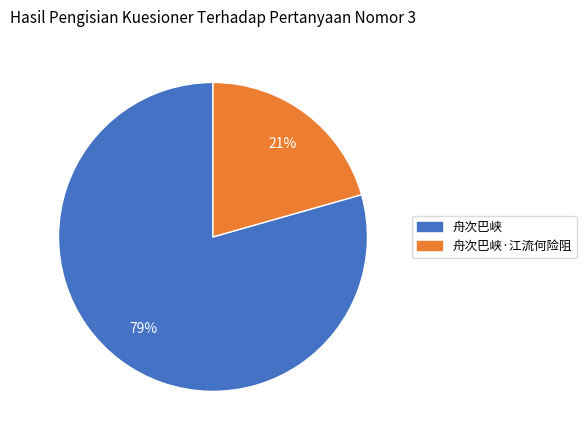

Is there a majority slice in this chart?

Yes